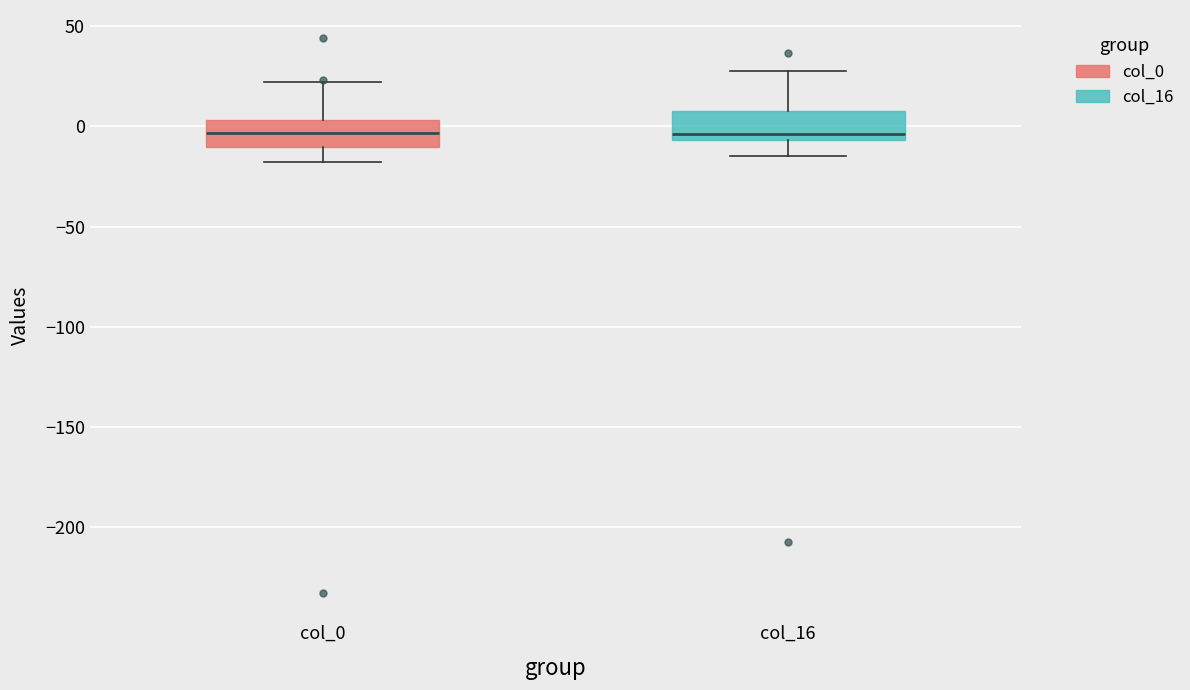

Where does the median line of the box for col_0 sit on the y-axis? The values are not printed on the chart, so give them approximately, as read against the axis.

-5